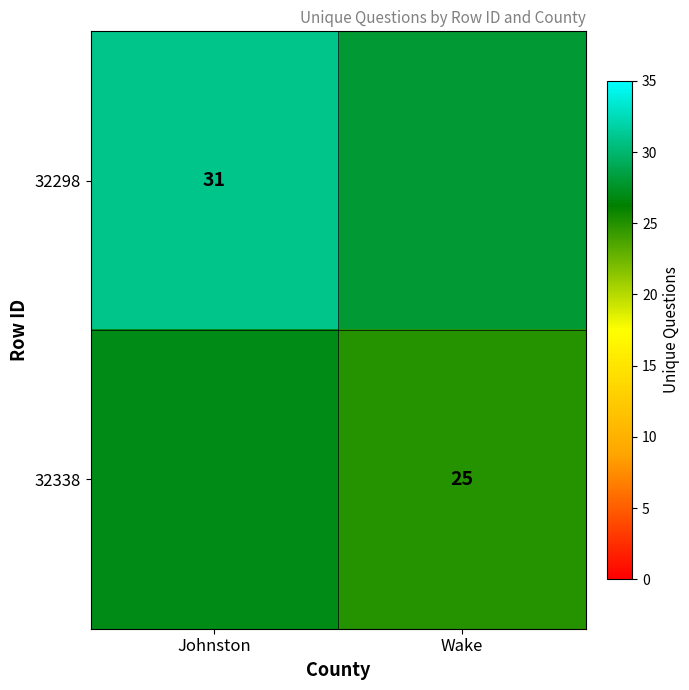

The value of 32338 at Wake is 13. True or false?

False